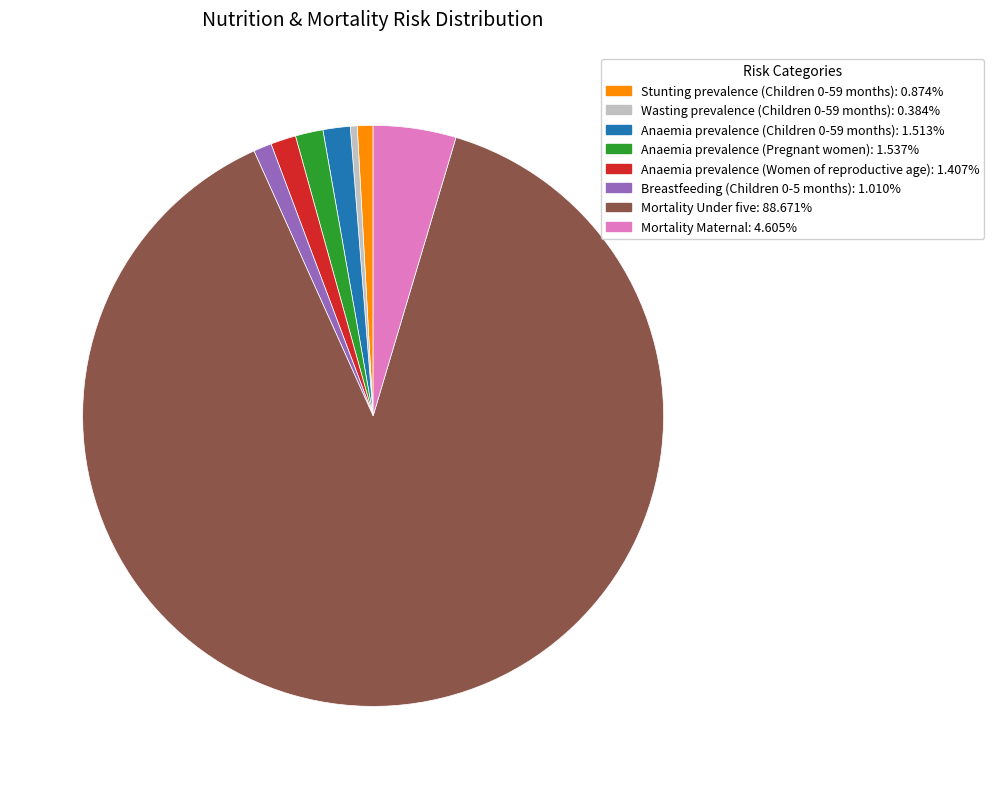

Is the sum of Breastfeeding (Children 0-5 months) and Anaemia prevalence (Pregnant women) greater than half?

No